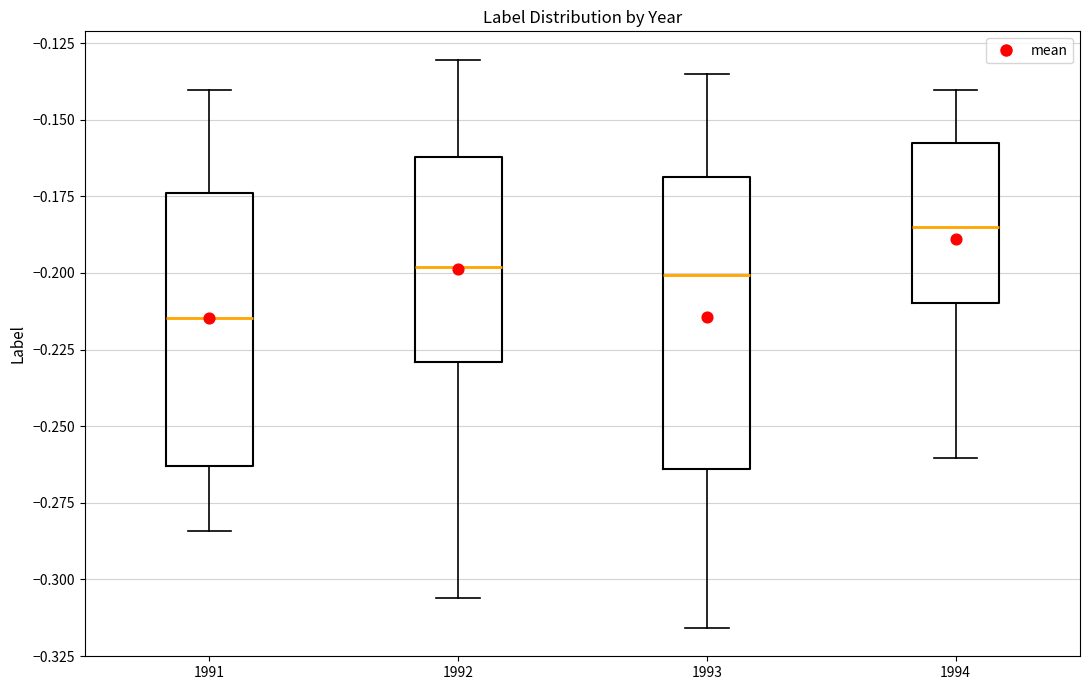

Comparing the boxes themselves (not the whiskers), which one is the tallest?

1993